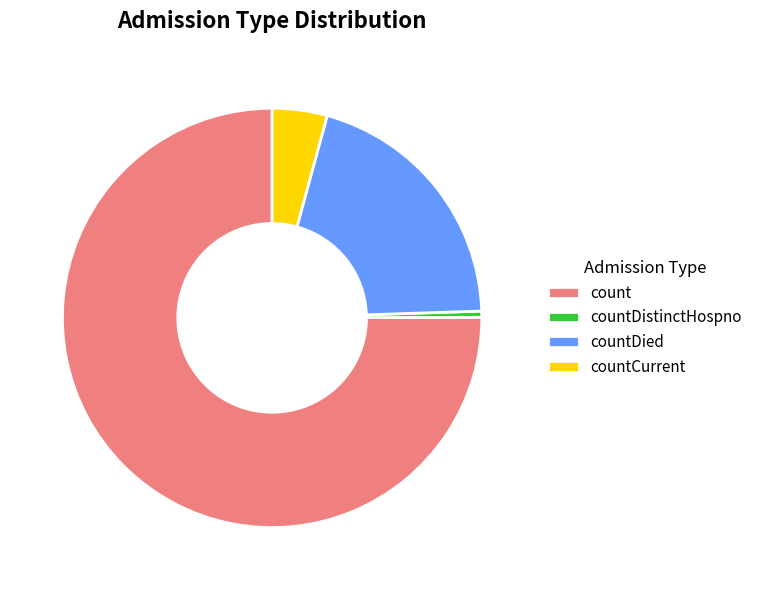

True or false: count accounts for 82% of the total.

False